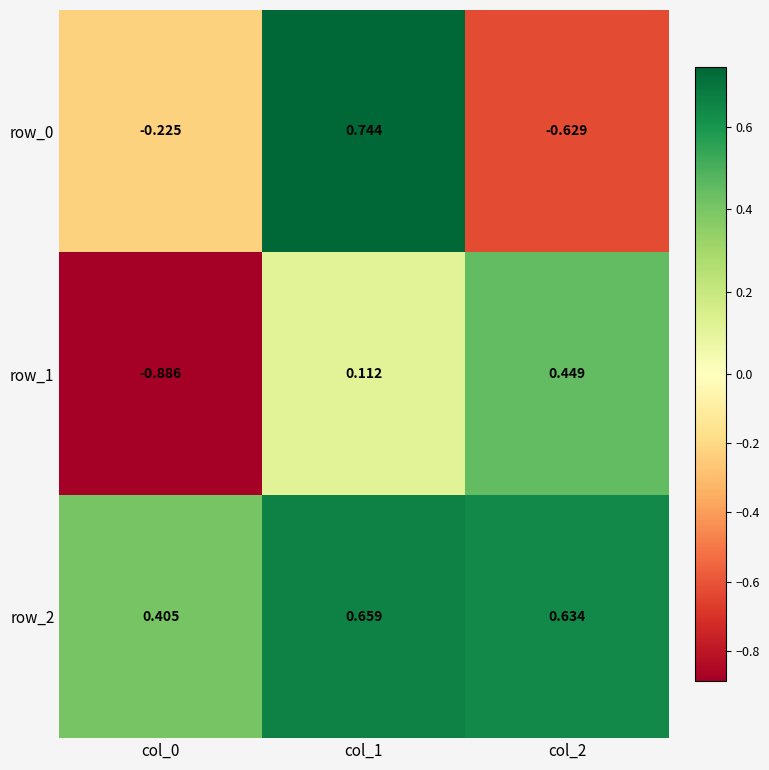

At which label does row_1 first exceed 0?

col_1